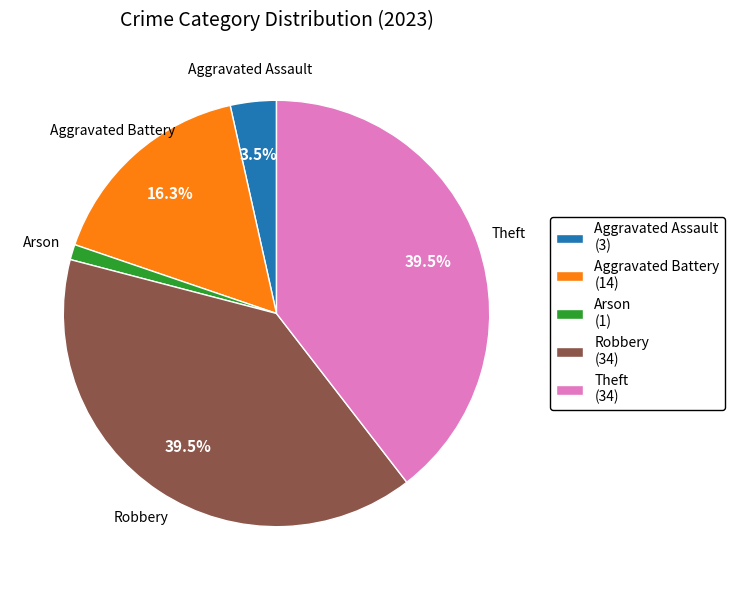

Between Aggravated Battery (14) and Arson (1), which is larger?

Aggravated Battery (14)